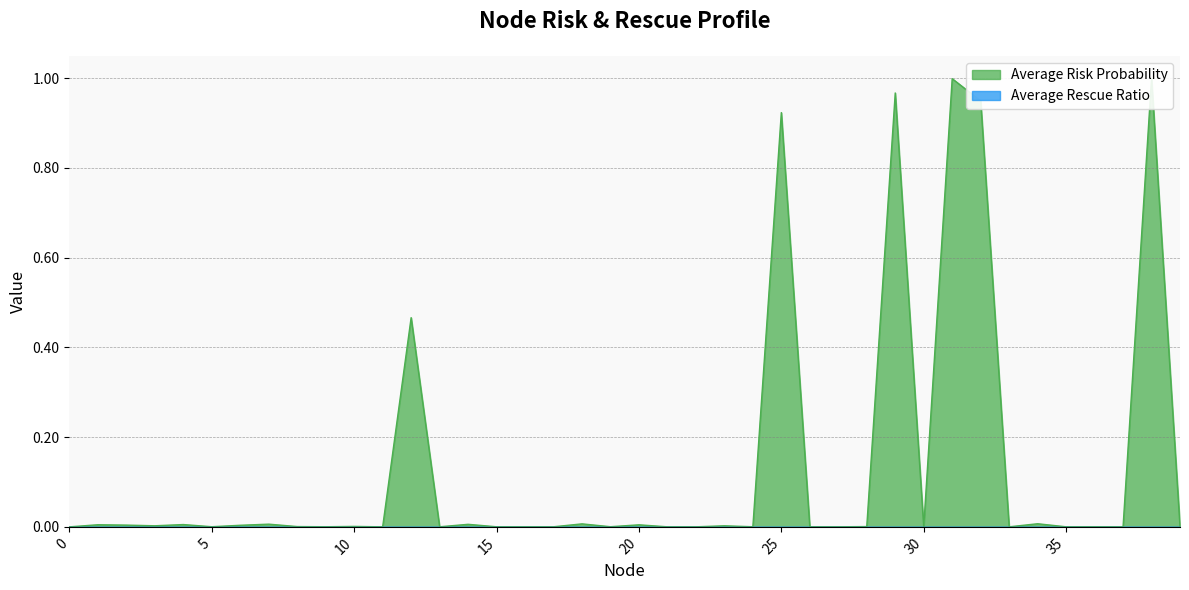

Reading right to left, list all the values displayed in this chart.

0.0	1.0	0.0	0.0	0.0	0.0	0.0	0.9	1.0	0.0	1.0	0.0	0.0	0.0	0.9	0.0	0.0	0.0	0.0	0.0	0.0	0.0	0.0	0.0	0.0	0.0	0.0	0.5	0.0	0.0	0.0	0.0	0.0	0.0	0.0	0.0	0.0	0.0	0.0	0.0